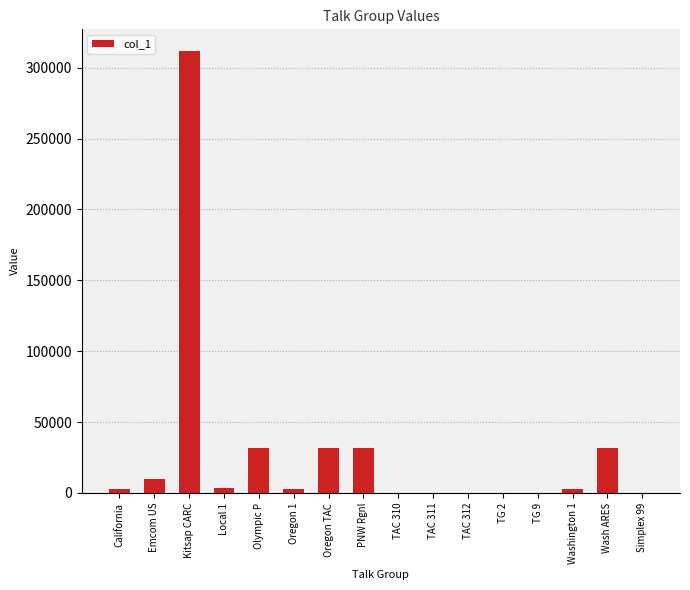

True or false: the data shows 31531 at Olympic P.

True